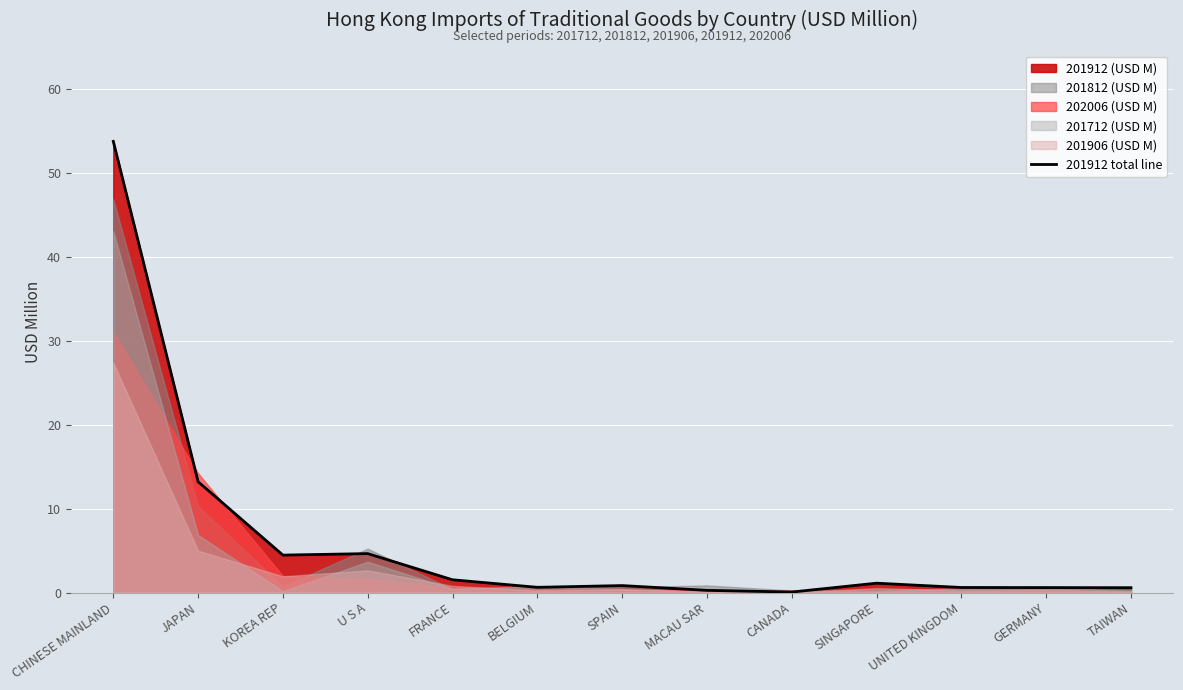

The chart shows a value of 0.5 at SINGAPORE. True or false?

False